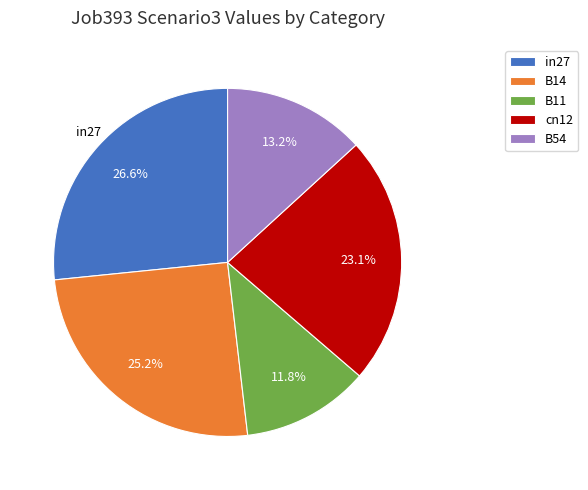

To the nearest percent, what is the difference between the largest and smallest slice percentages?

15%